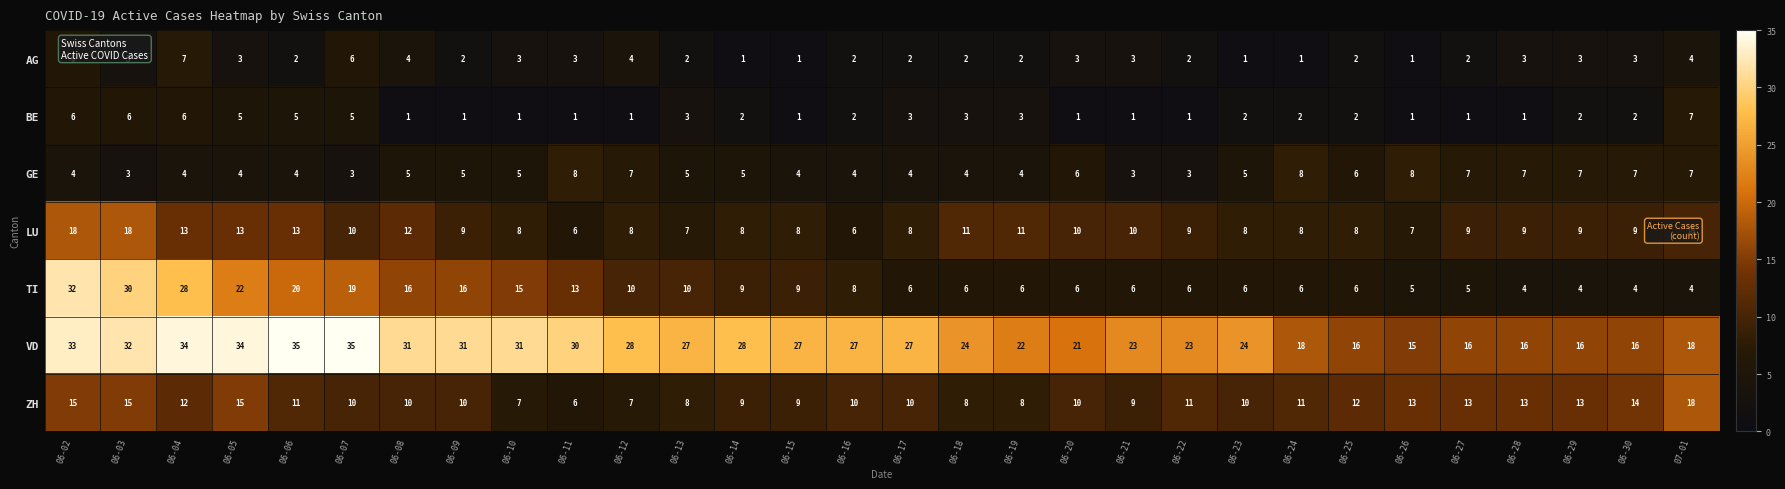

What is the minimum value shown in the chart?

1